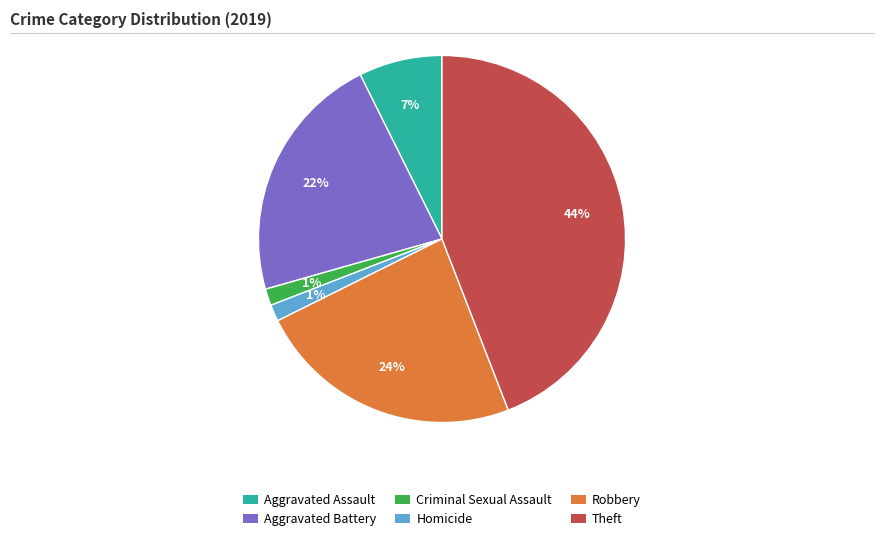

What is the largest slice in the pie chart?

Theft